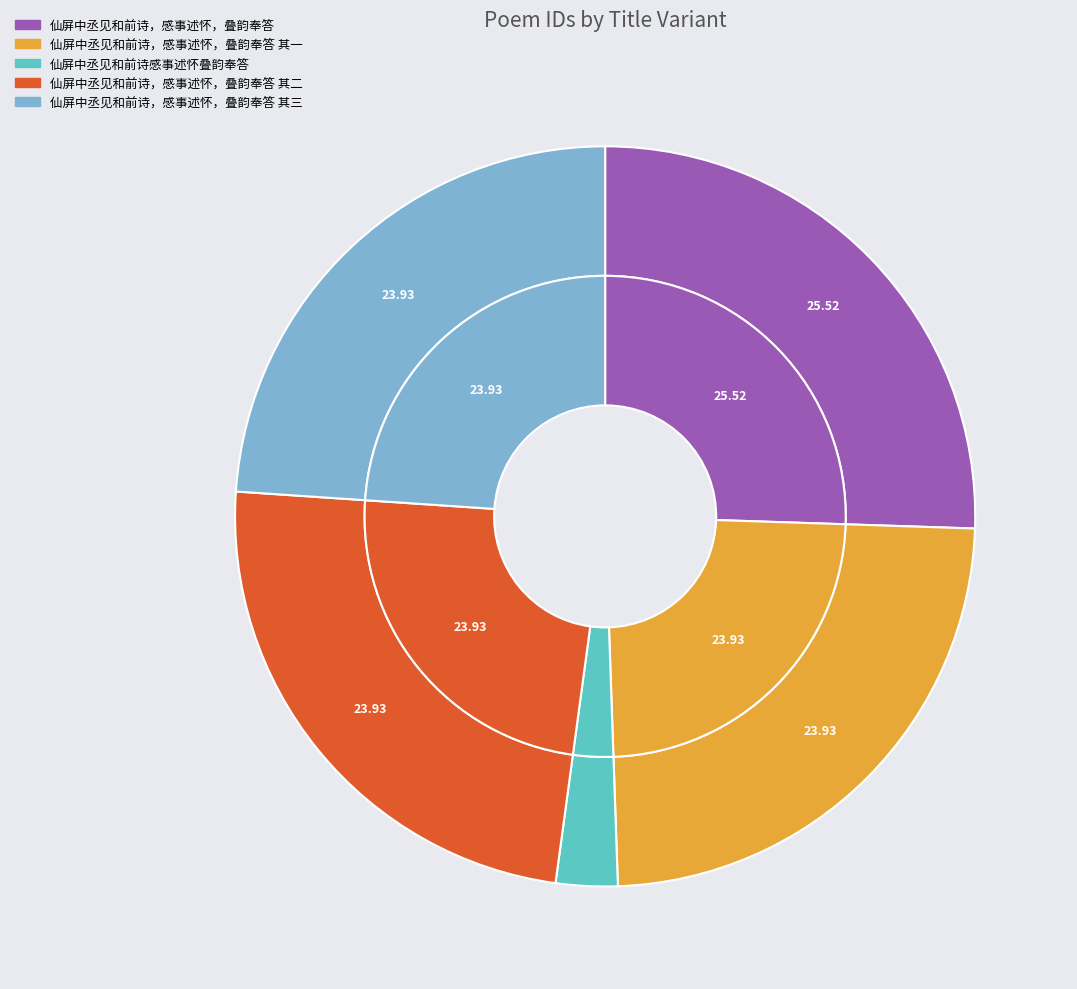

To the nearest percent, what is the difference between the 仙屏中丞见和前诗，感事述怀，叠韵奉答 其一 and 仙屏中丞见和前诗，感事述怀，叠韵奉答 slice percentages?

2%